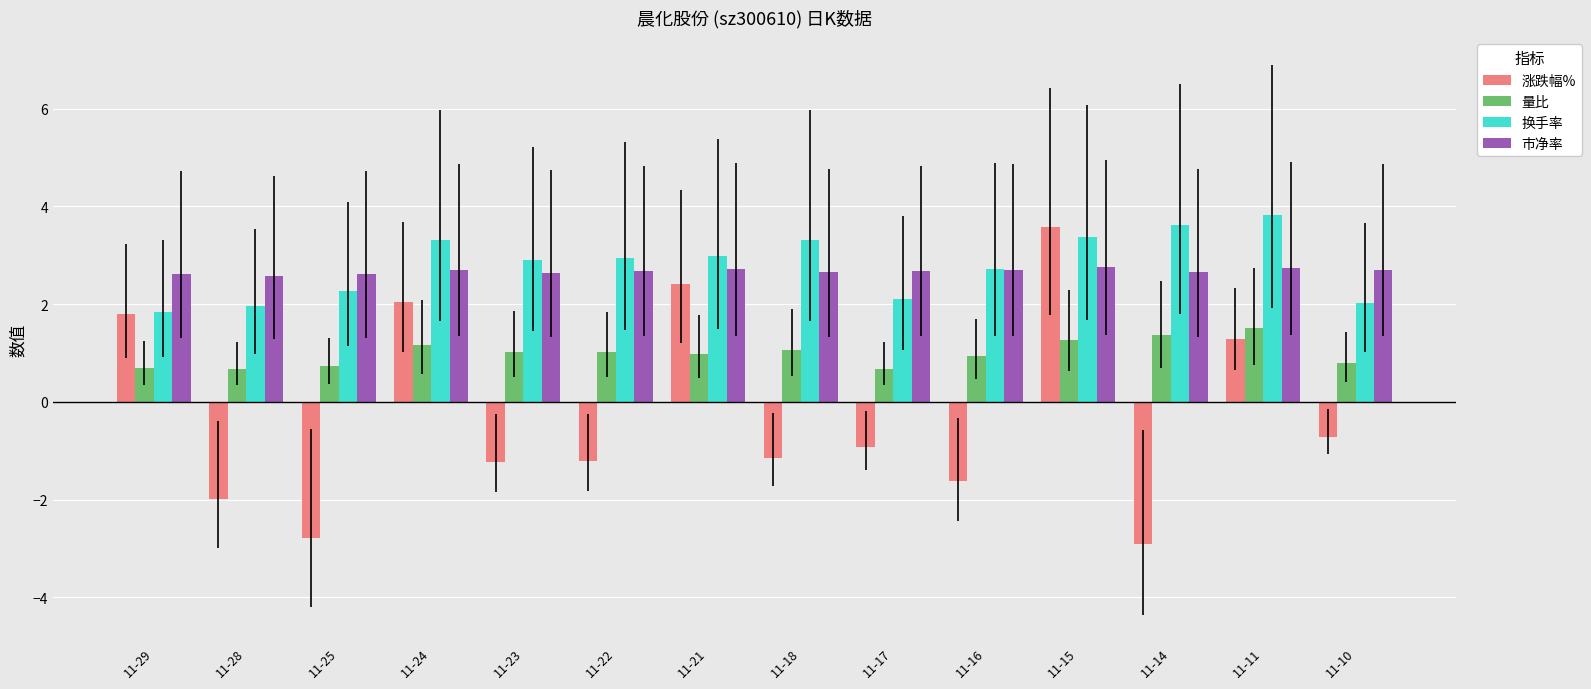

How many groups of bars are there?

14